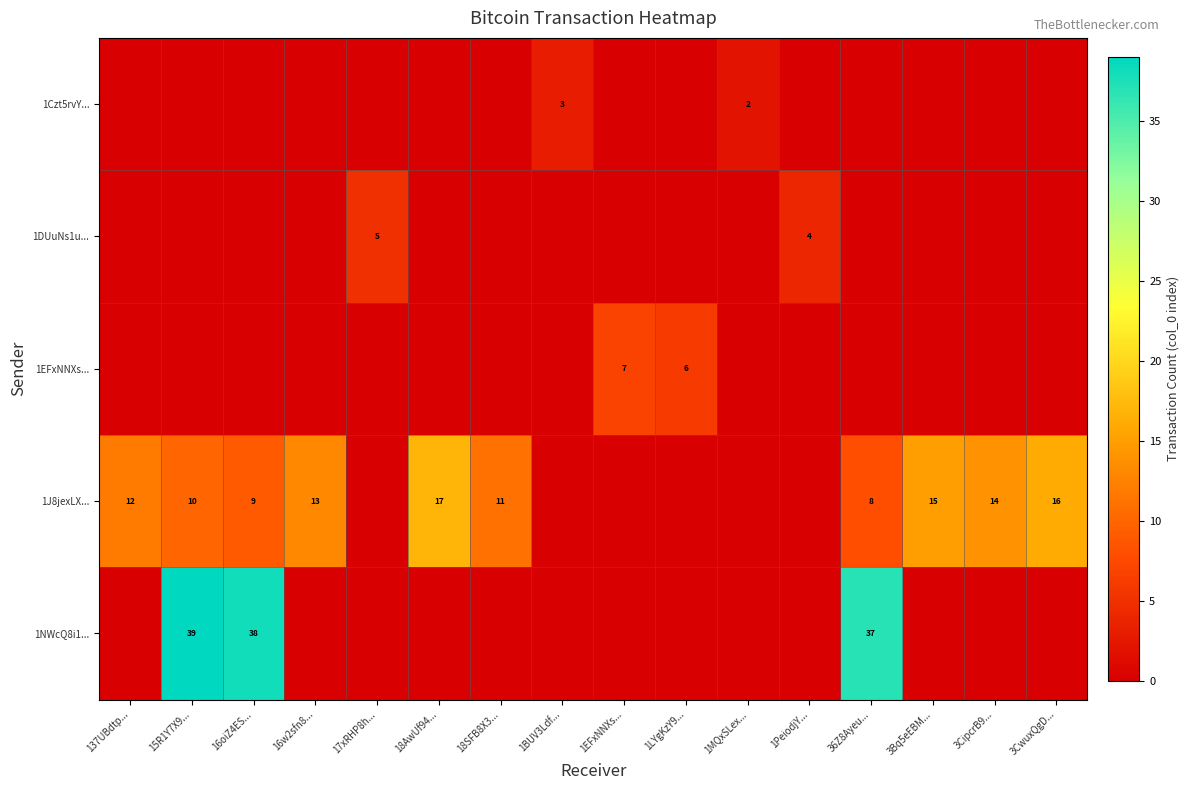

Reading left to right, list all the values displayed in this chart.

row_0: 137UBdtp...=0	15R1Y7X9...=0	16oiZ4ES...=0	16w2sfn8...=0	17xRHP8h...=0	18AwUf94...=0	18SFB8X3...=0	1BUV3Ldf...=3	1EFxNNXs...=0	1LYgKzY9...=0	1MQxSLex...=2	1PeiodjY...=0	36Z8Ayeu...=0	3Bq5eEBM...=0	3CipcrB9...=0	3CwuxQgD...=0
row_1: 137UBdtp...=0	15R1Y7X9...=0	16oiZ4ES...=0	16w2sfn8...=0	17xRHP8h...=5	18AwUf94...=0	18SFB8X3...=0	1BUV3Ldf...=0	1EFxNNXs...=0	1LYgKzY9...=0	1MQxSLex...=0	1PeiodjY...=4	36Z8Ayeu...=0	3Bq5eEBM...=0	3CipcrB9...=0	3CwuxQgD...=0
row_2: 137UBdtp...=0	15R1Y7X9...=0	16oiZ4ES...=0	16w2sfn8...=0	17xRHP8h...=0	18AwUf94...=0	18SFB8X3...=0	1BUV3Ldf...=0	1EFxNNXs...=7	1LYgKzY9...=6	1MQxSLex...=0	1PeiodjY...=0	36Z8Ayeu...=0	3Bq5eEBM...=0	3CipcrB9...=0	3CwuxQgD...=0
row_3: 137UBdtp...=12	15R1Y7X9...=10	16oiZ4ES...=9	16w2sfn8...=13	17xRHP8h...=0	18AwUf94...=17	18SFB8X3...=11	1BUV3Ldf...=0	1EFxNNXs...=0	1LYgKzY9...=0	1MQxSLex...=0	1PeiodjY...=0	36Z8Ayeu...=8	3Bq5eEBM...=15	3CipcrB9...=14	3CwuxQgD...=16
row_4: 137UBdtp...=0	15R1Y7X9...=39	16oiZ4ES...=38	16w2sfn8...=0	17xRHP8h...=0	18AwUf94...=0	18SFB8X3...=0	1BUV3Ldf...=0	1EFxNNXs...=0	1LYgKzY9...=0	1MQxSLex...=0	1PeiodjY...=0	36Z8Ayeu...=37	3Bq5eEBM...=0	3CipcrB9...=0	3CwuxQgD...=0